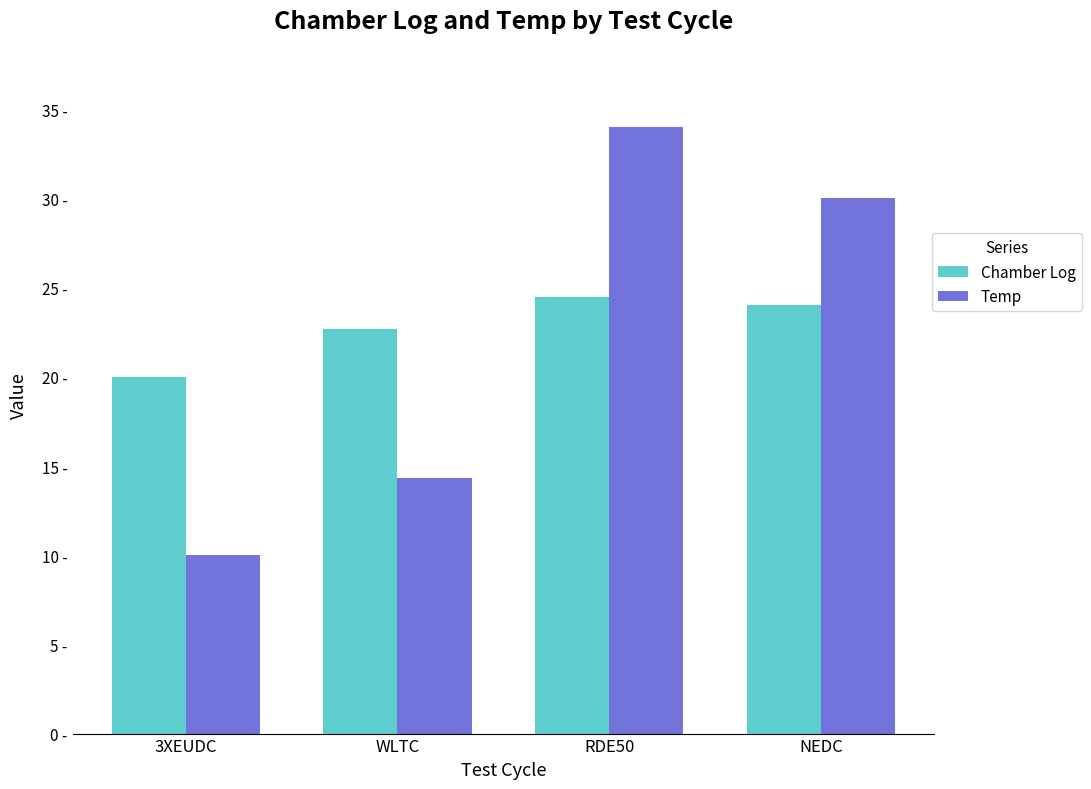

What position from the right is RDE50?

2